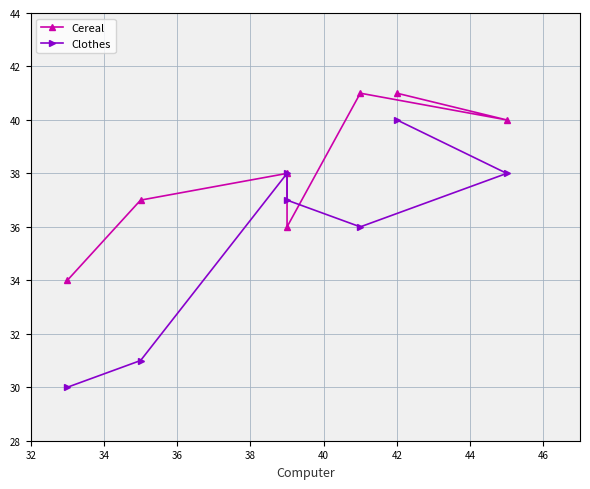

How many data points does each series have?

7